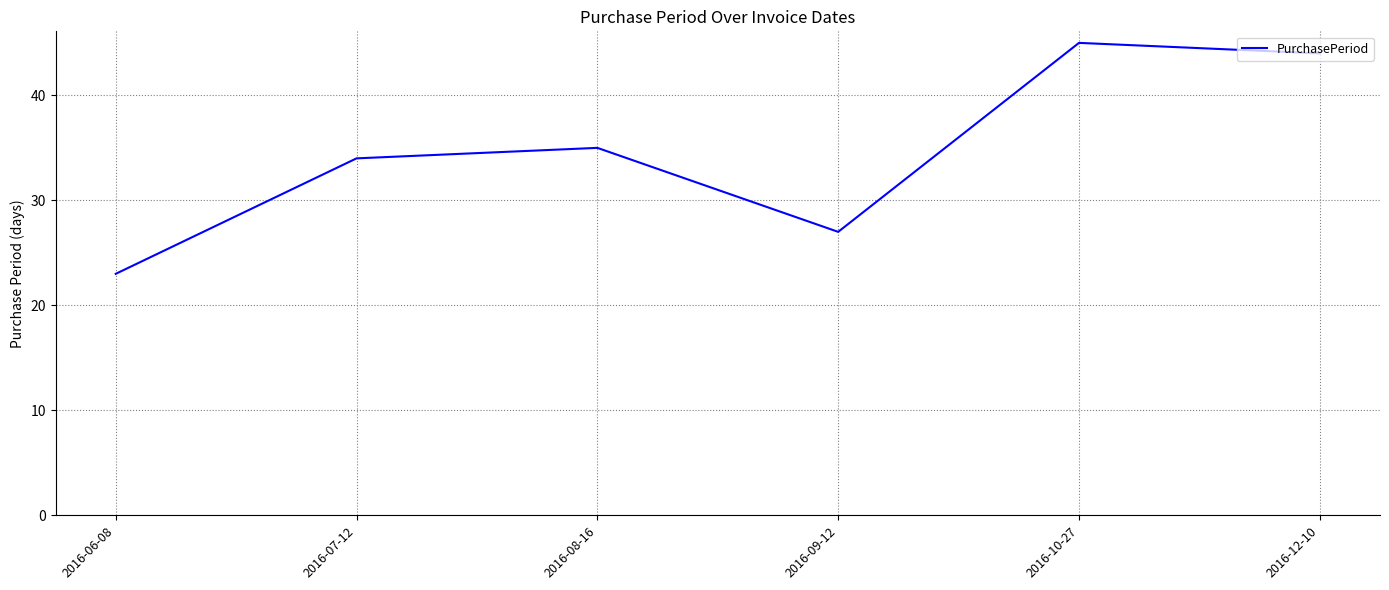

What is the change in value from 2016-10-27 to 2016-12-10?

-1